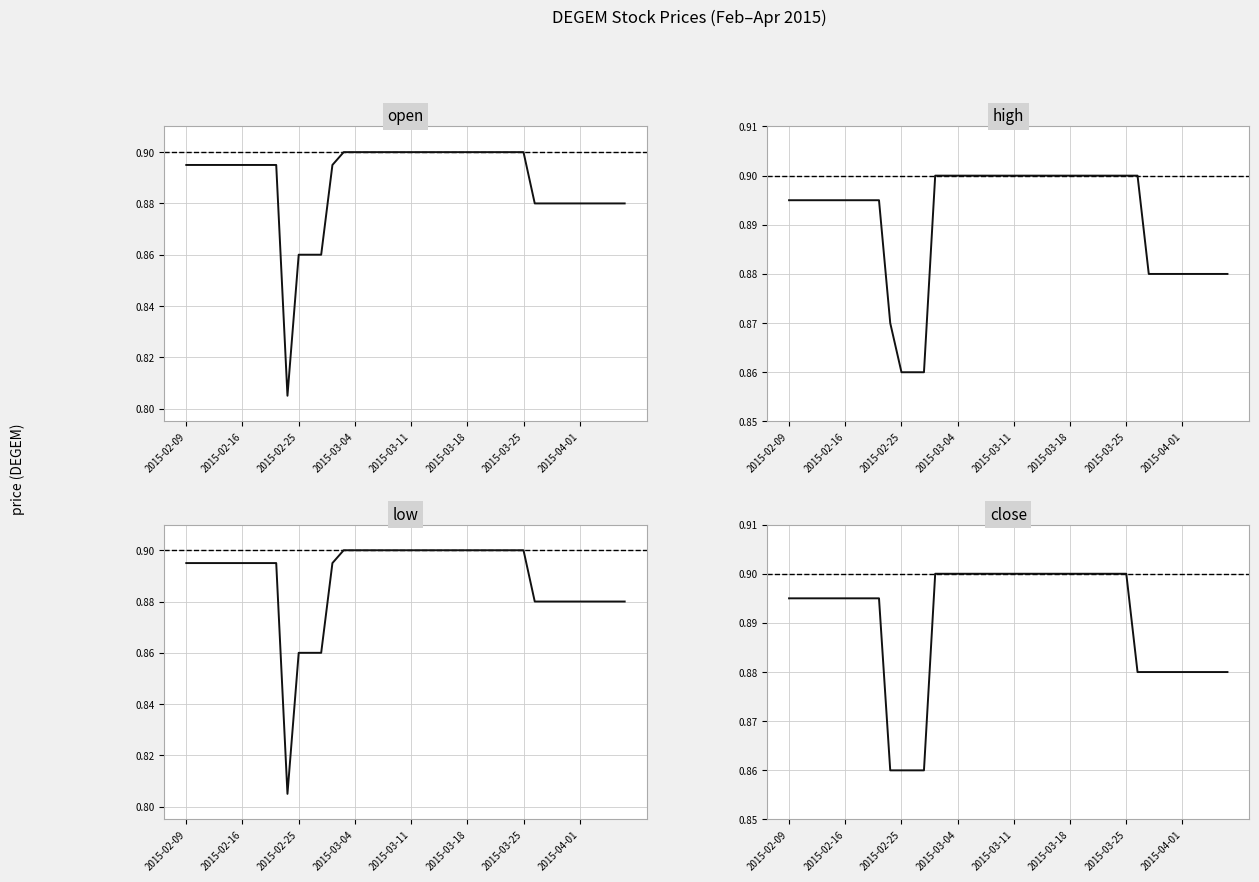

Which series has the largest total across all categories?

high